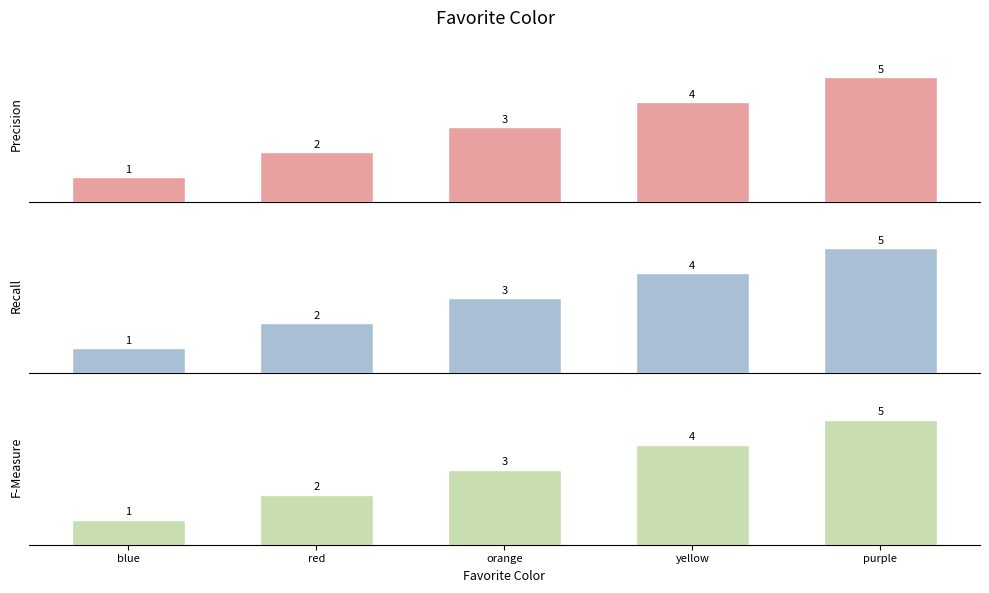

At how many categories does at least one series exceed 1?

4